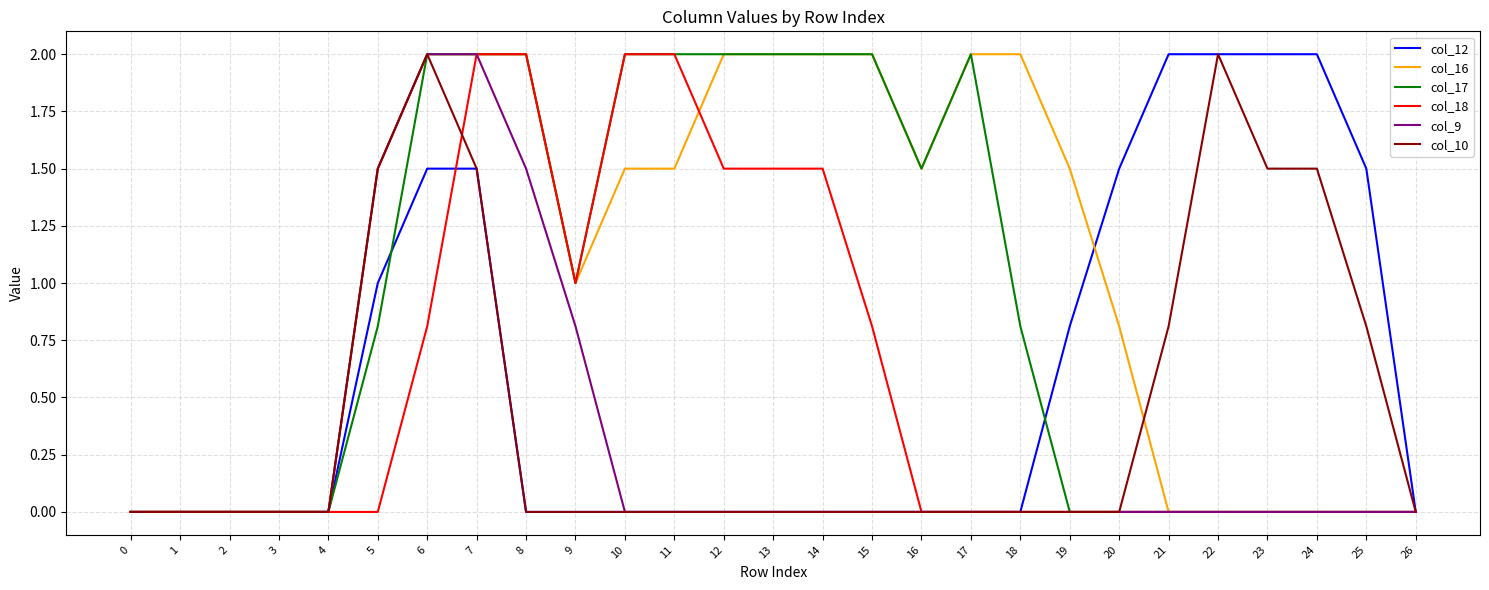

What is the average value of the col_17 series?

0.9